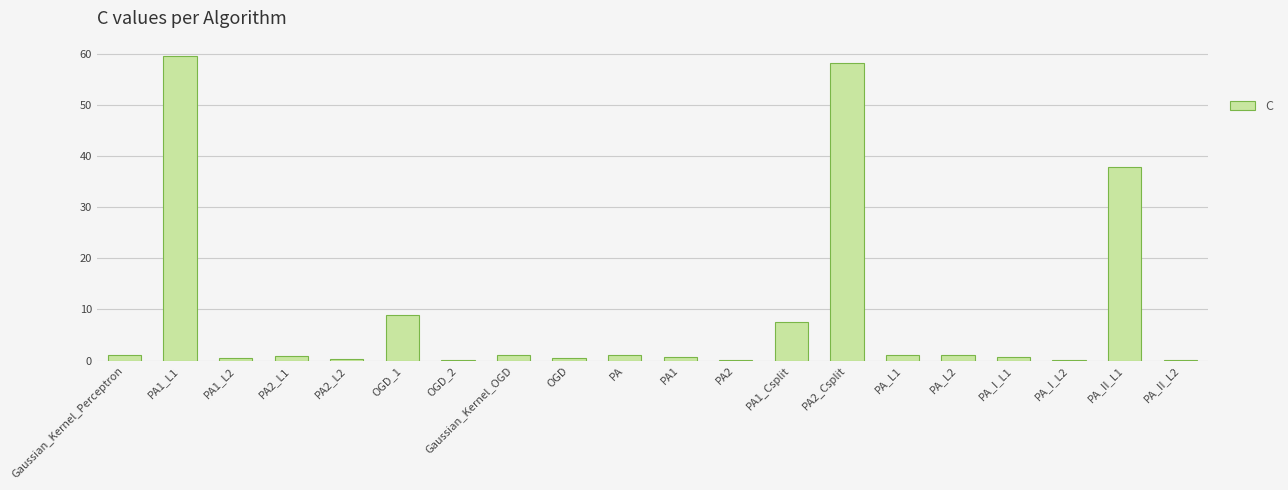

At which label is the value closest to 29?

PA_II_L1